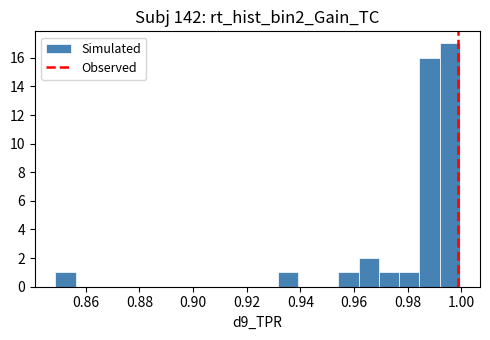

Around what value on the x-axis is the tallest bar? Give the approximate position of its centre, as read against the axis.

0.996